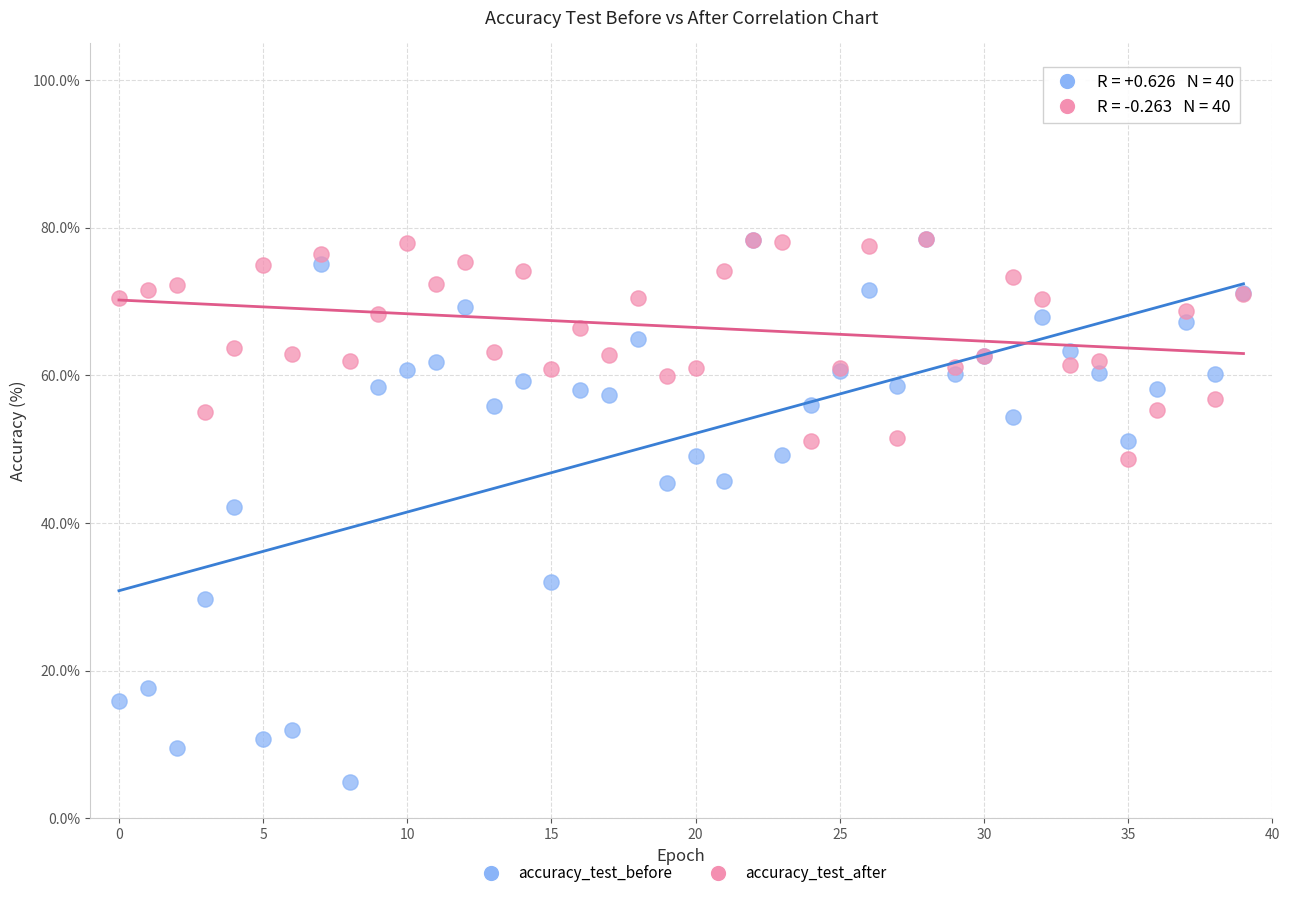

Across all series, what Y value is closest to 41?

42.2